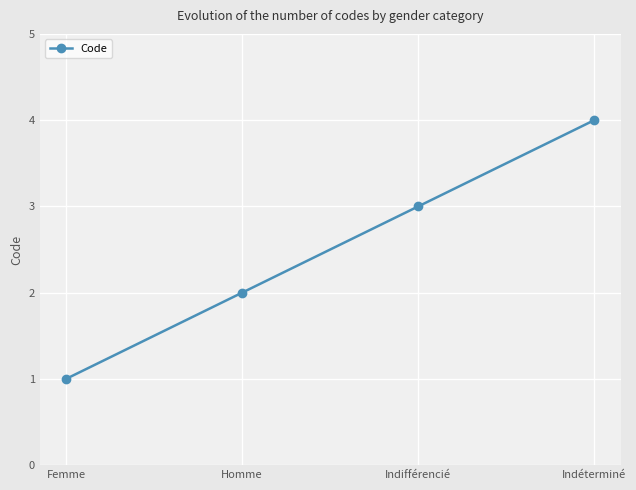

Rank the categories by value from highest to lowest.

Indéterminé, Indifférencié, Homme, Femme